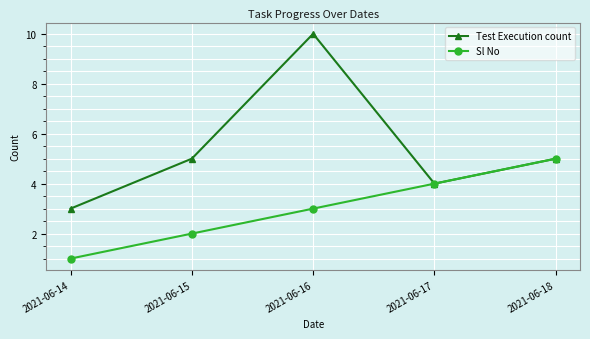

What are all the series names shown in the legend?

Test Execution count, Sl No